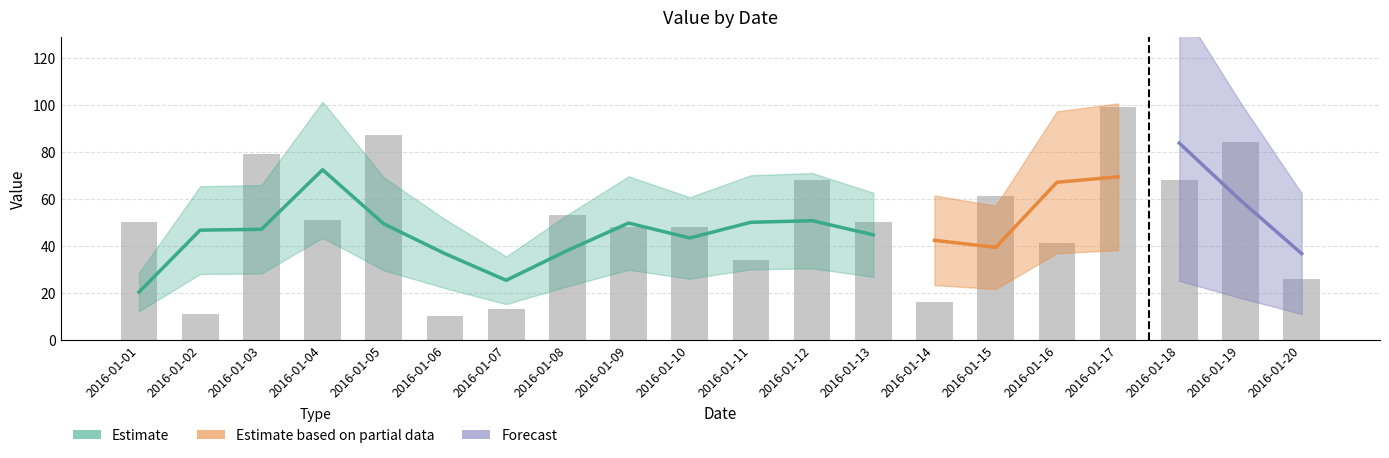

How many categories are shown in the chart?

20